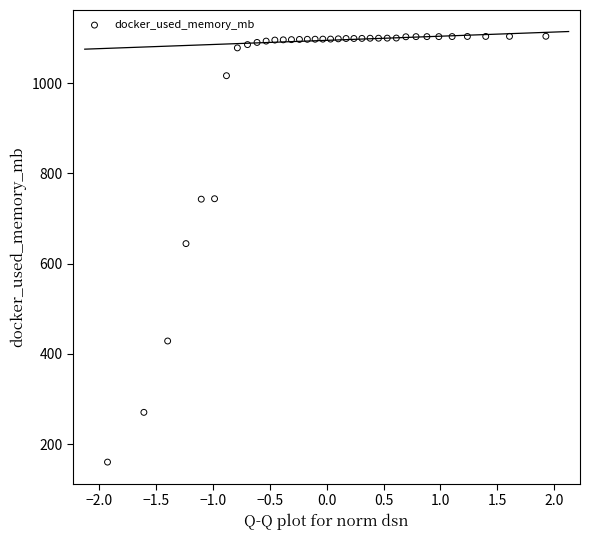

What is the range of X values (max minus min)?

3.9